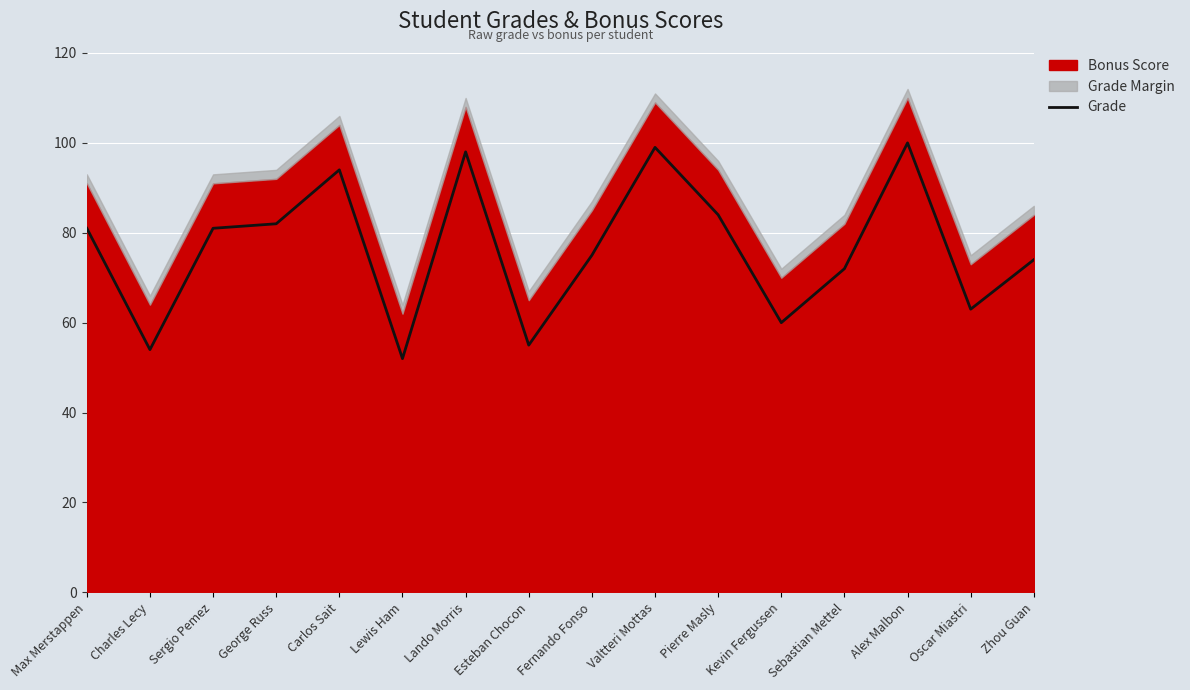

Reading left to right, list all the values displayed in this chart.

81	54	81	82	94	52	98	55	75	99	84	60	72	100	63	74